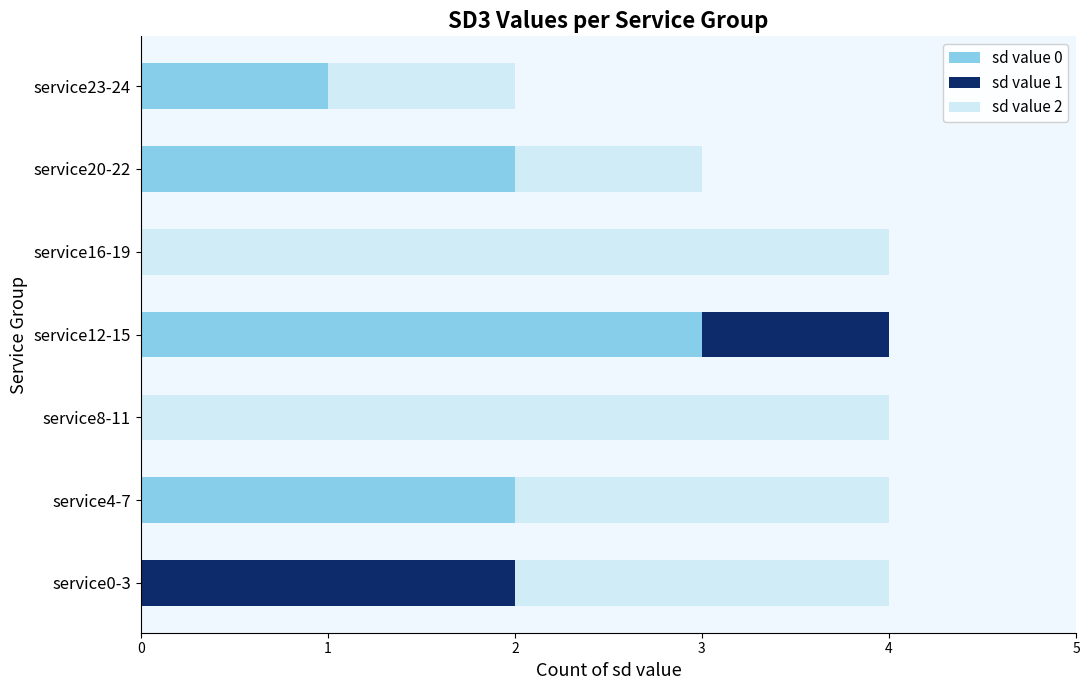

True or false: sd value 0 has a value of 2 at service8-11.

False